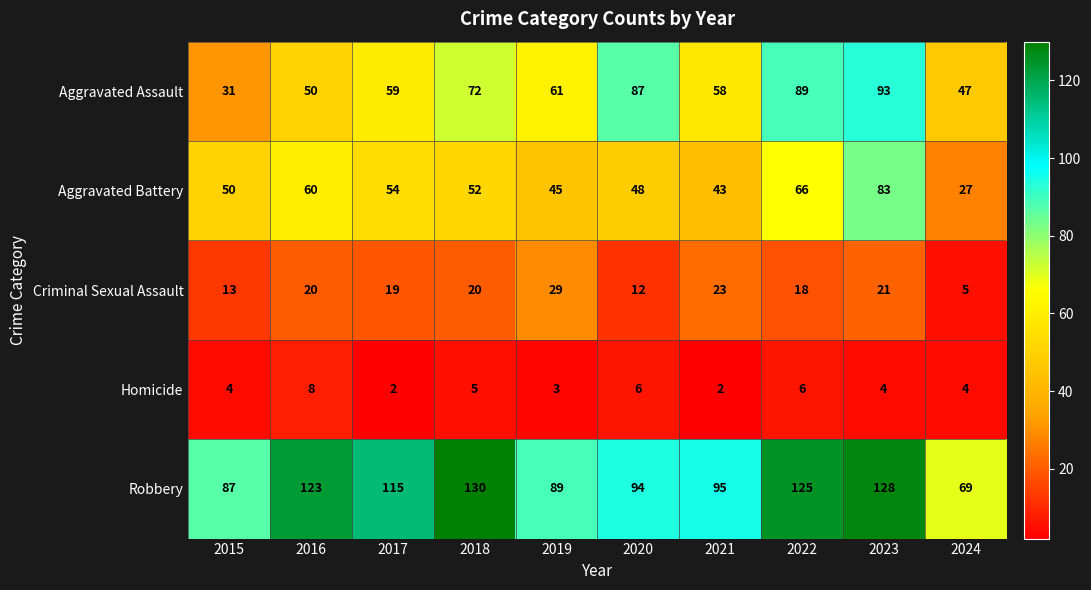

The Aggravated Assault series shows 61 at 2019. True or false?

True